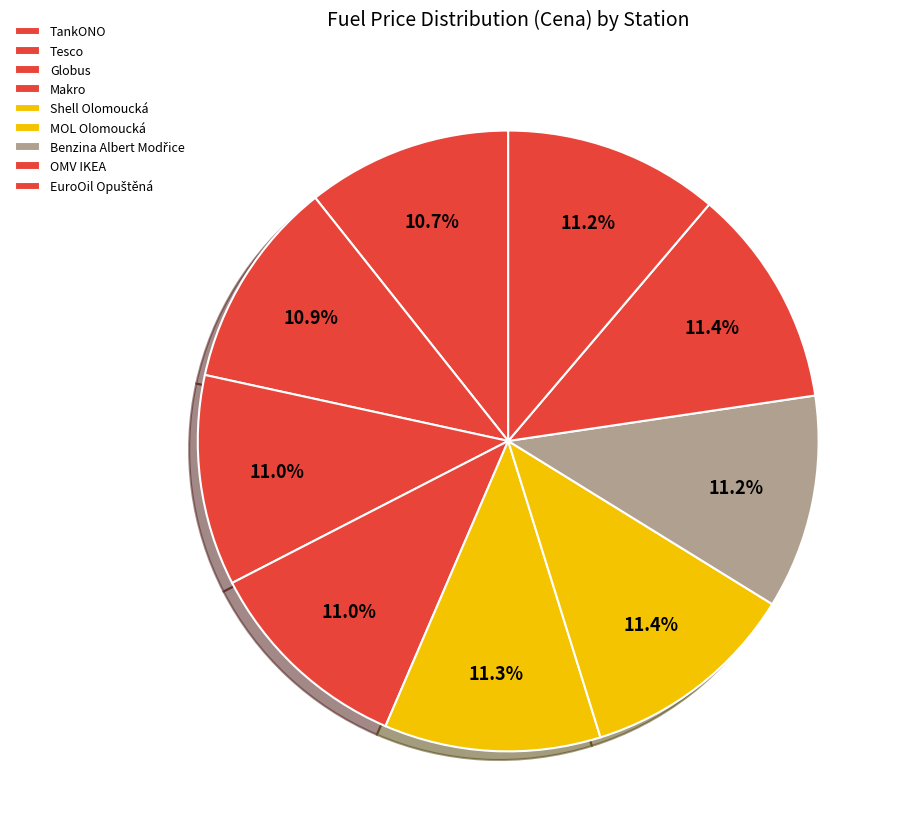

Does Shell Olomoucká represent more than half of the total?

No